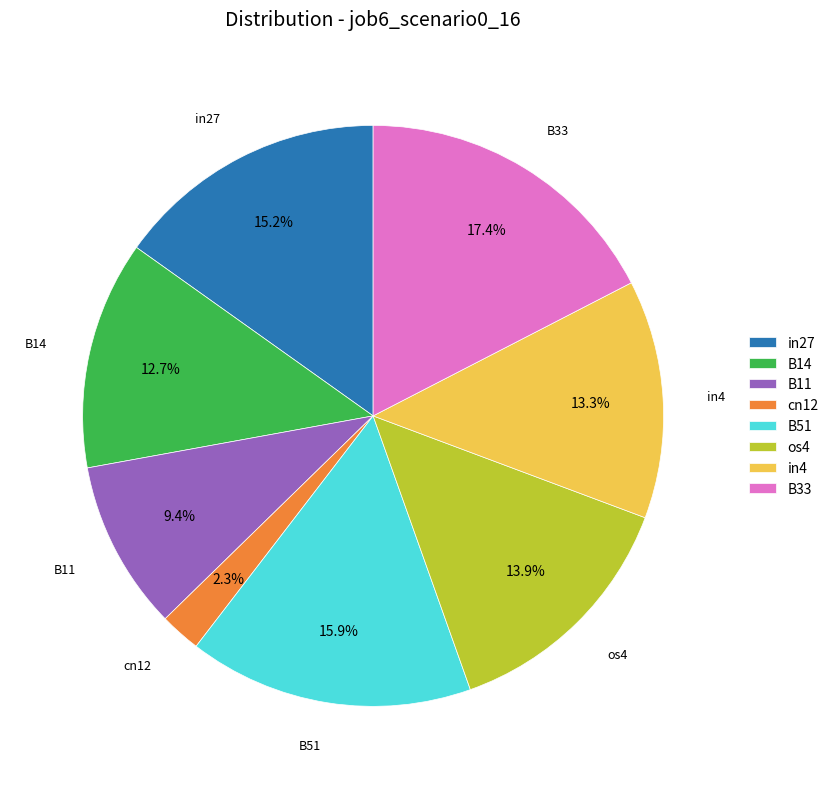

What percentage is the B14 slice, to the nearest percent?

13%